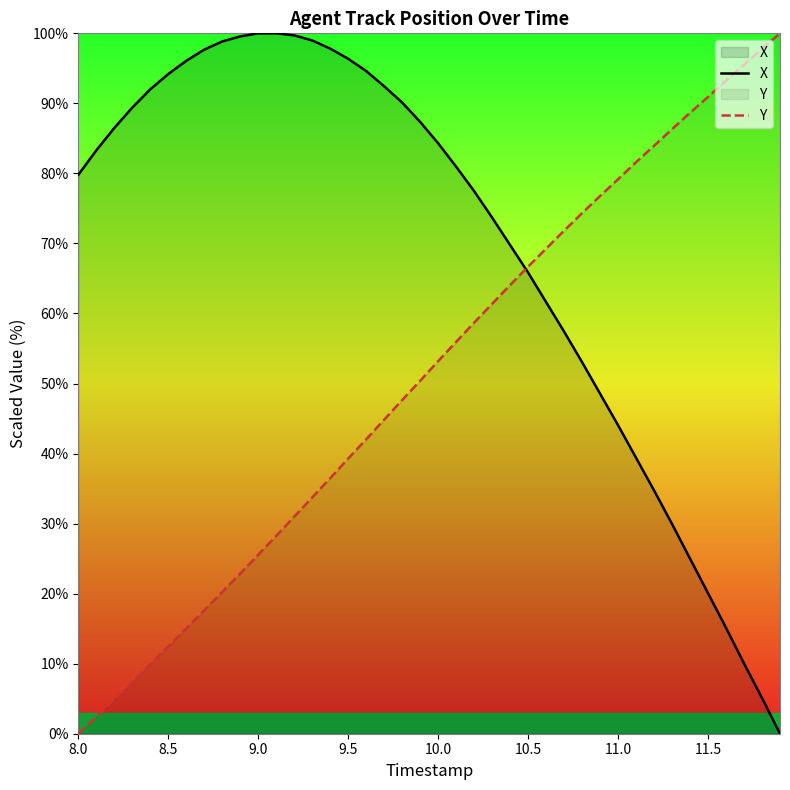

Is it true that X equals 44.0 at 11.0?

True